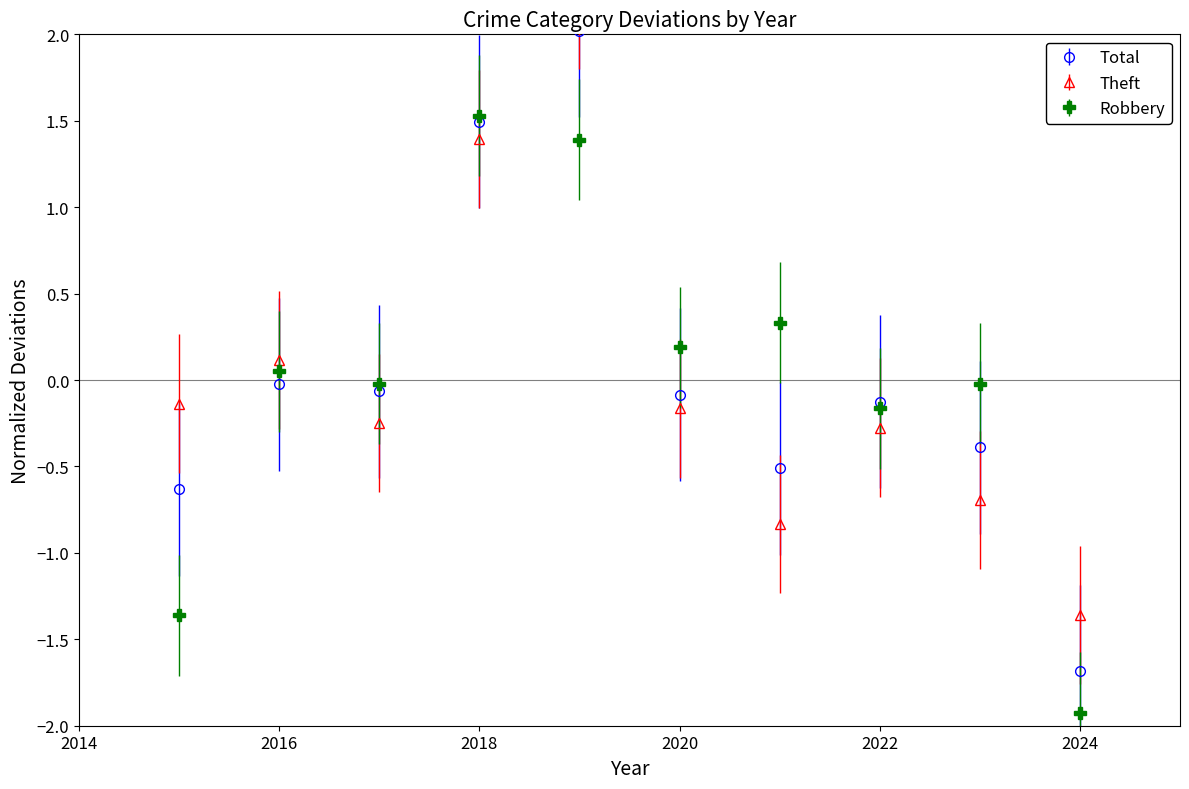

Is it true that Total equals -0.2 at 2022?

False